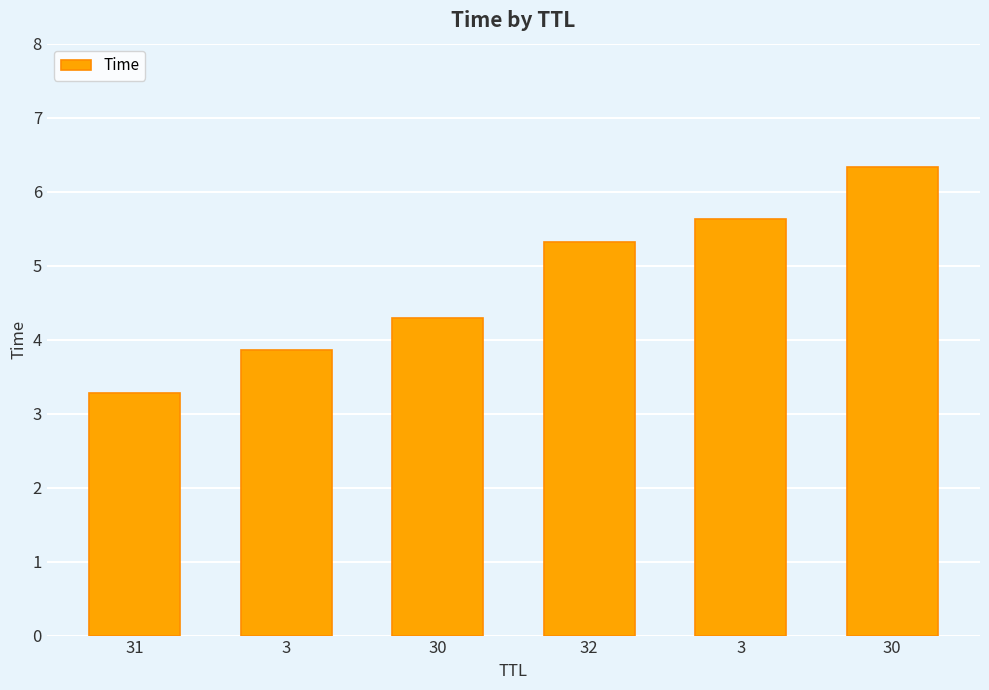

What is the change in value from 32 to 3?

+0.3